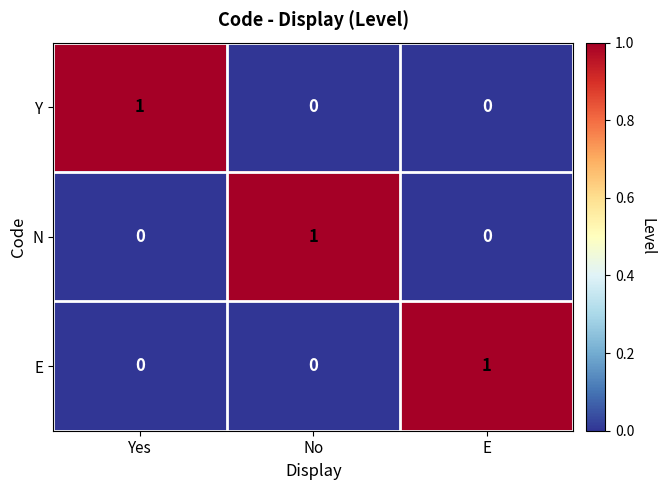

The Y series shows 0 at Yes. True or false?

False